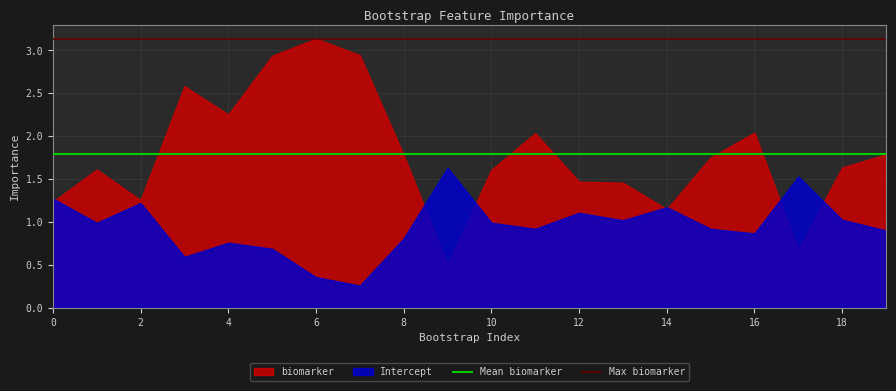

Rank the series by their maximum value, from highest to lowest.

biomarker, Intercept